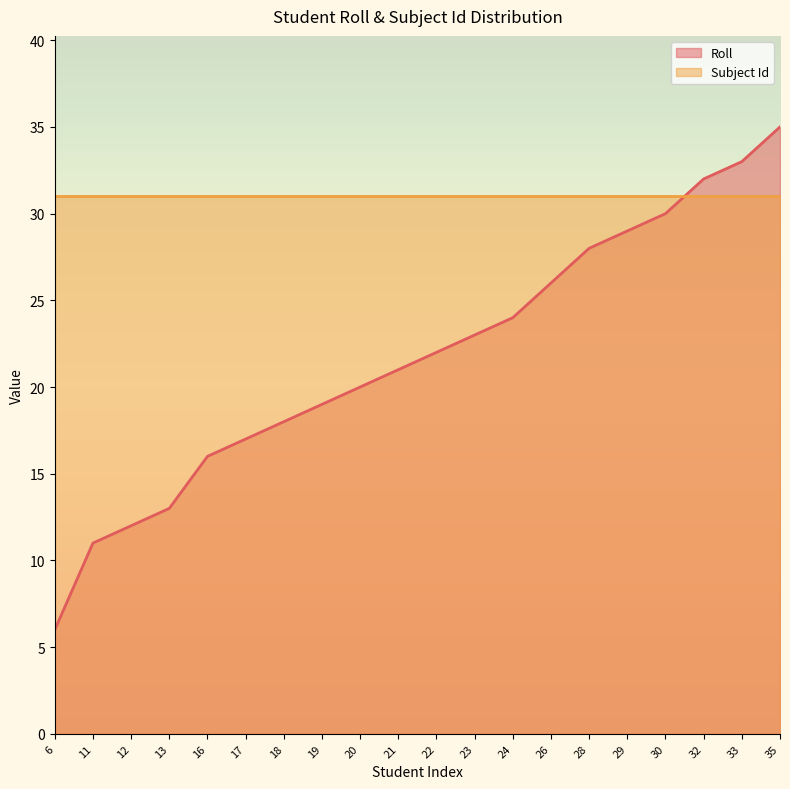

Rank the categories by value from highest to lowest.

35, 33, 32, 30, 29, 28, 26, 24, 23, 22, 21, 20, 19, 18, 17, 16, 13, 12, 11, 6